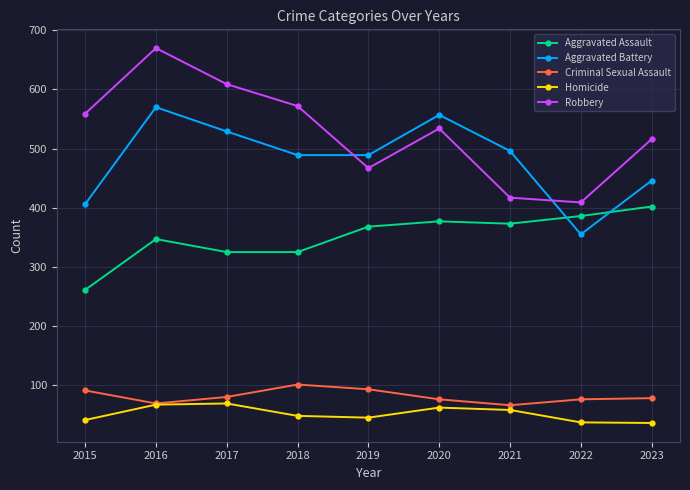

The Aggravated Assault series shows 261 at 2015. True or false?

True